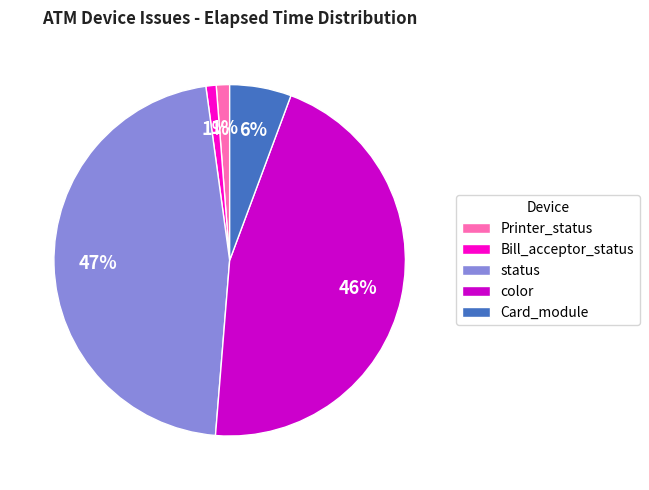

The status slice represents 38% of the pie. True or false?

False